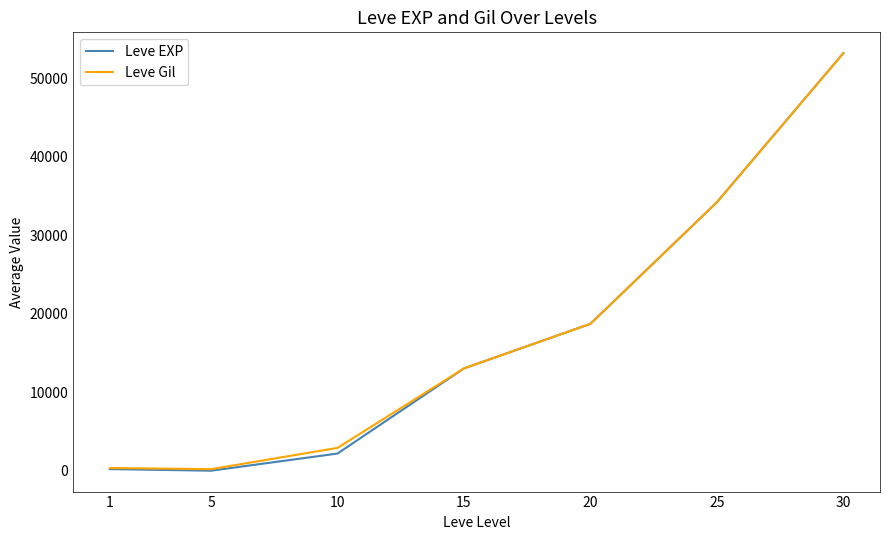

At which label is Leve Gil closest to 26702?

25